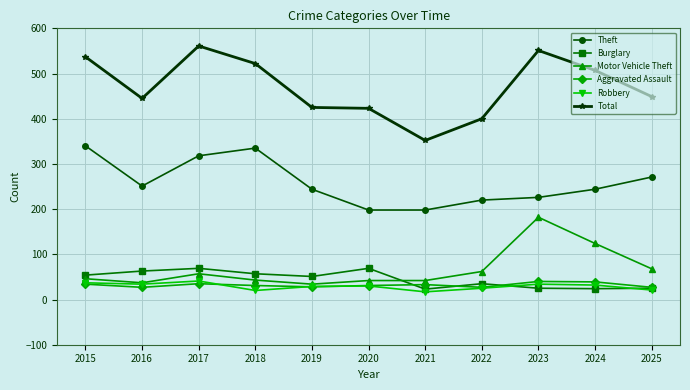

What are all the series names shown in the legend?

Theft, Burglary, Motor Vehicle Theft, Aggravated Assault, Robbery, Total